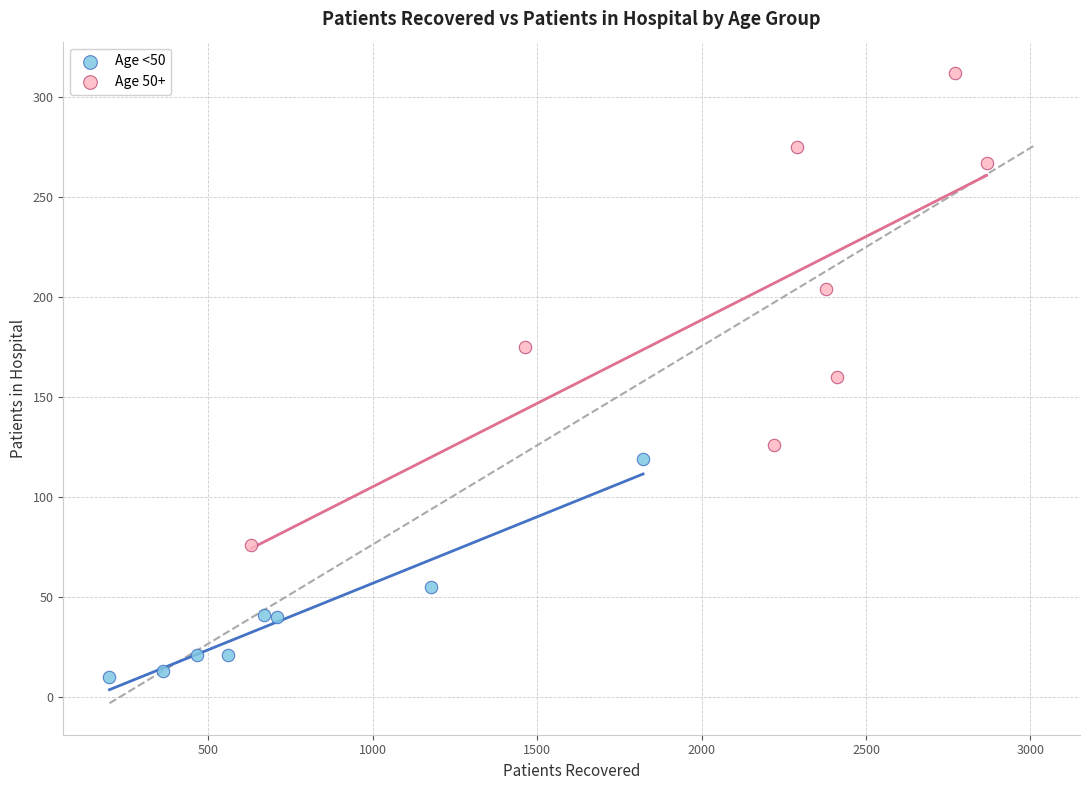

Which series reaches the minimum Y coordinate?

Age <50